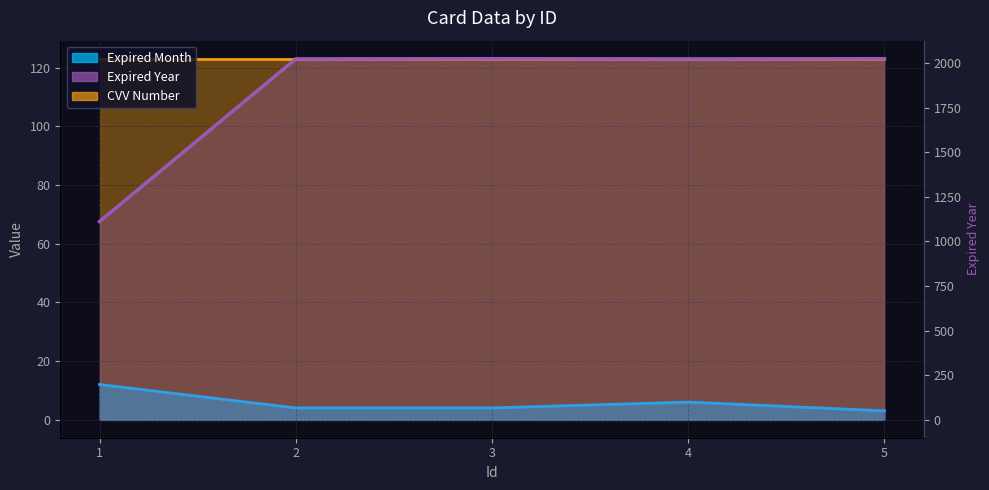

Reading left to right, list all the values displayed in this chart.

Expired Month: 1=12	2=4	3=4	4=6	5=3
Expired Year: 1=1111	2=2023	3=2024	4=2023	5=2024